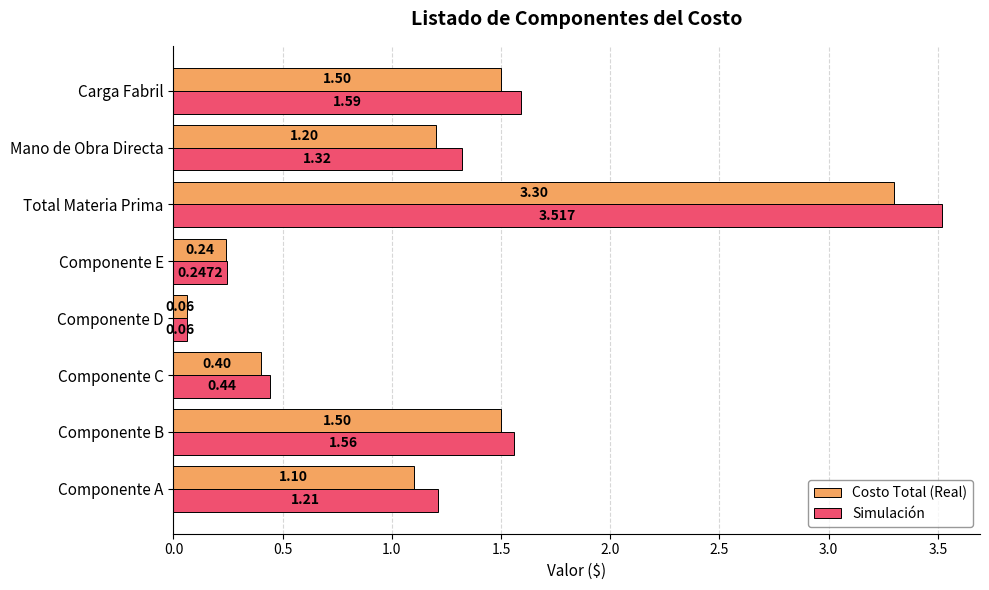

Is the value of Simulación at Componente C greater than the value of Costo Total (Real) at Componente D?

Yes